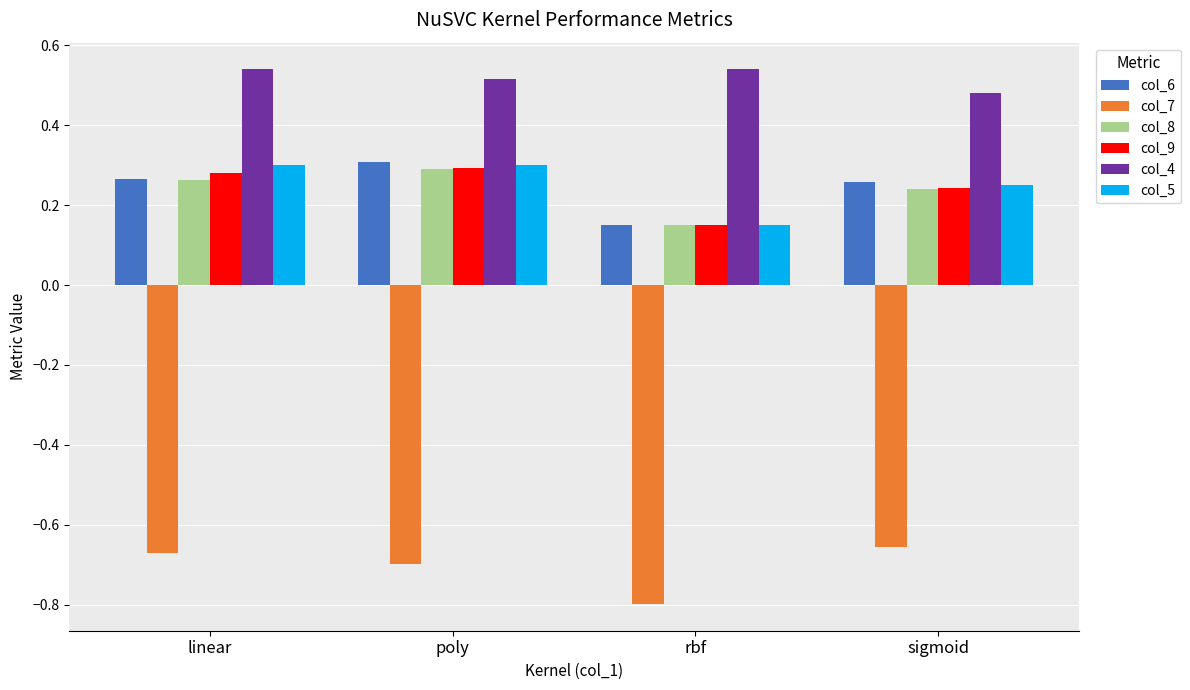

The value of col_7 at linear is -0.9. True or false?

False